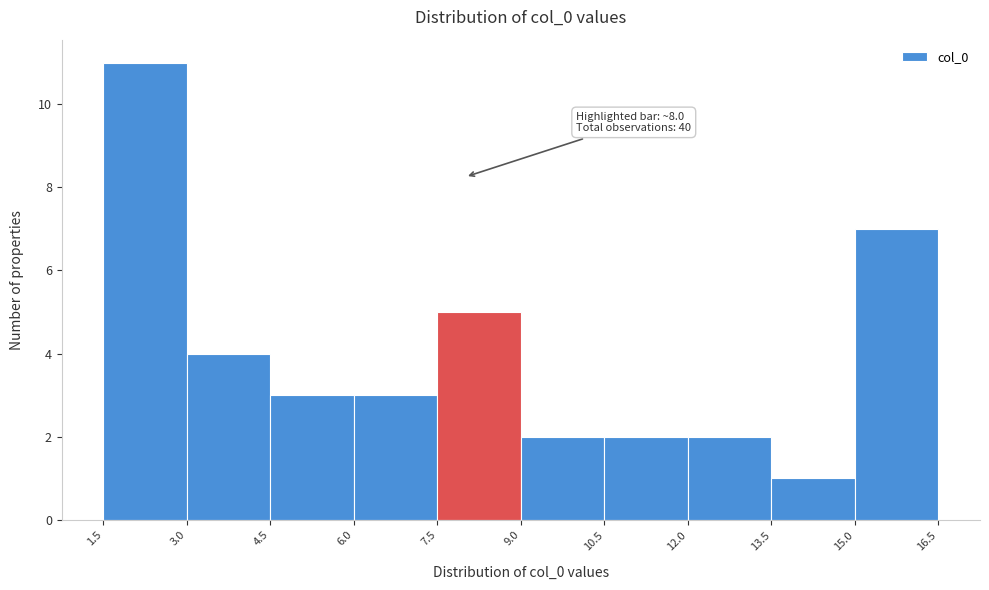

Over which range of the x-axis is the bar tallest?

1.5 to 3.0